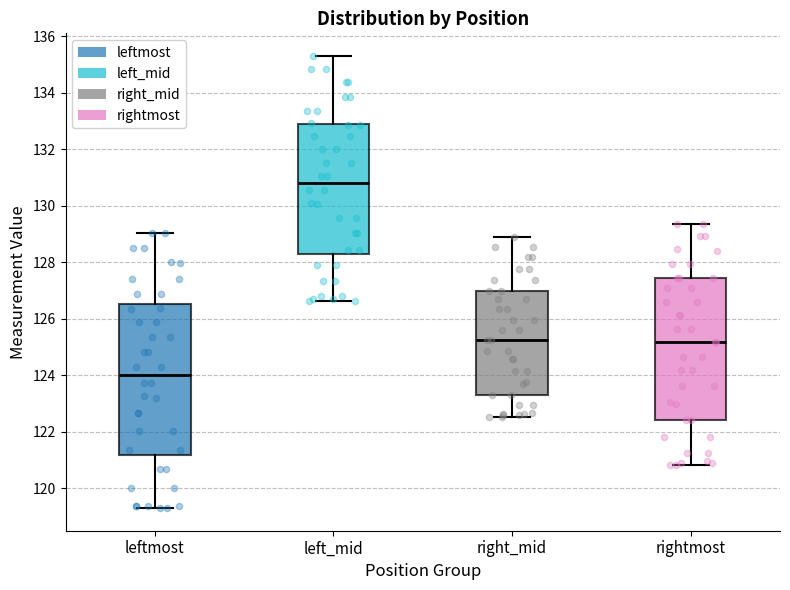

Which box has the lowest median line?

leftmost